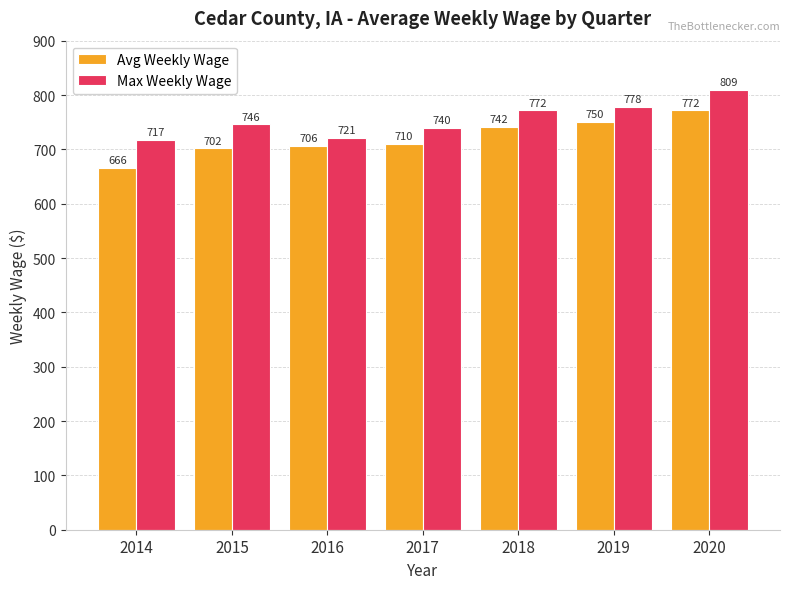

How many groups of bars are there?

7